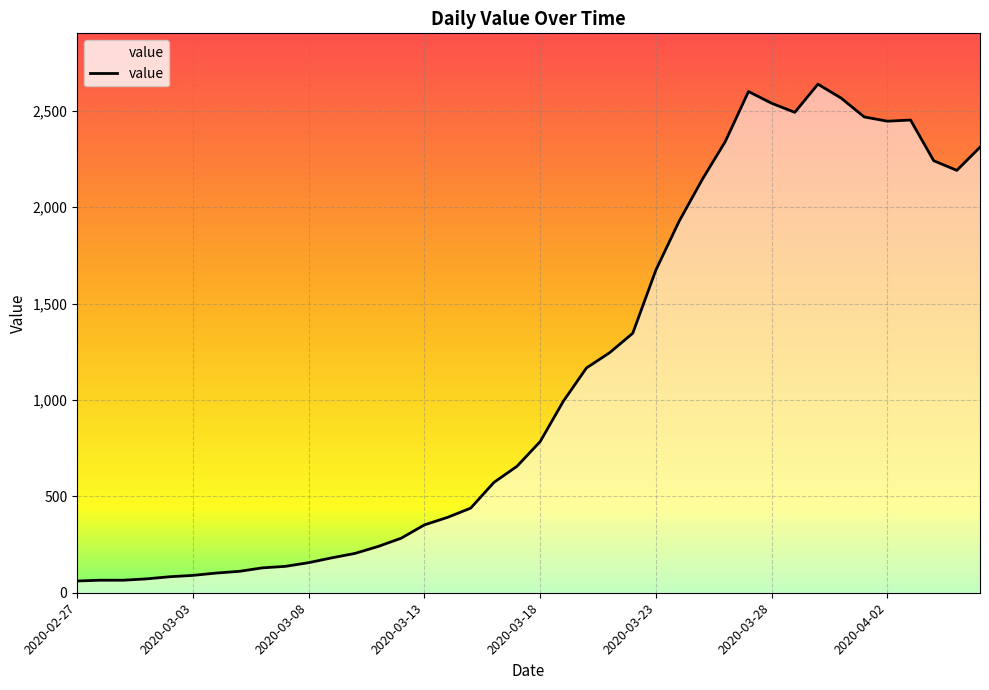

What is the smallest value displayed?

61